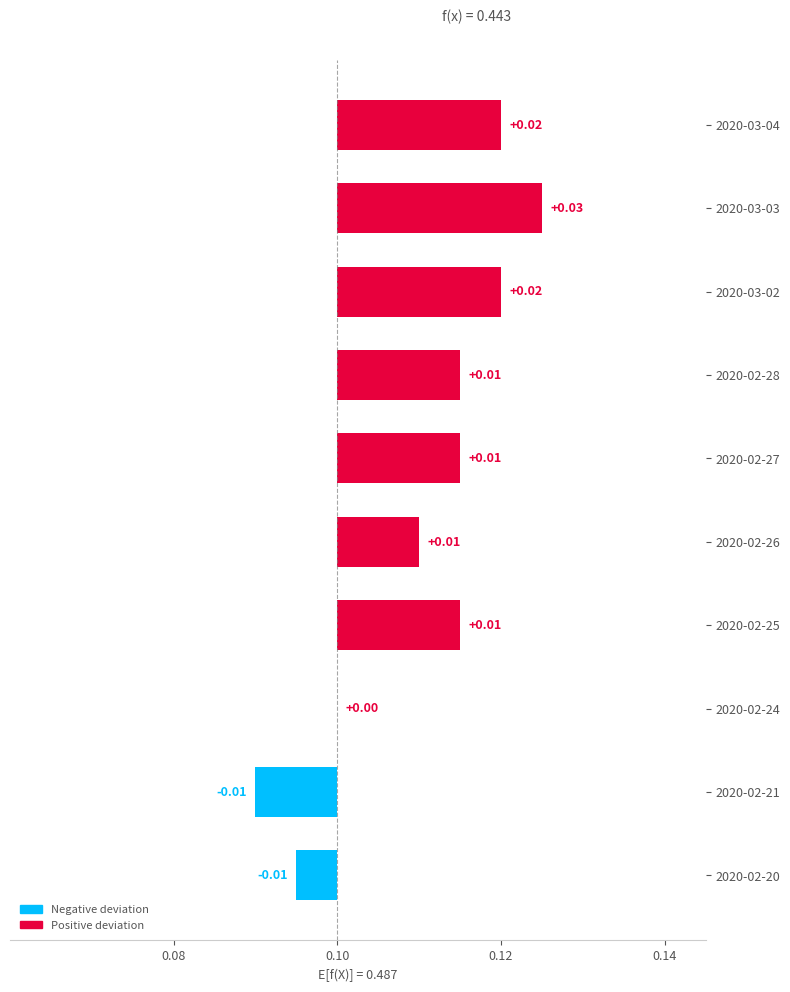

What position from the left is 2020-02-20?

1